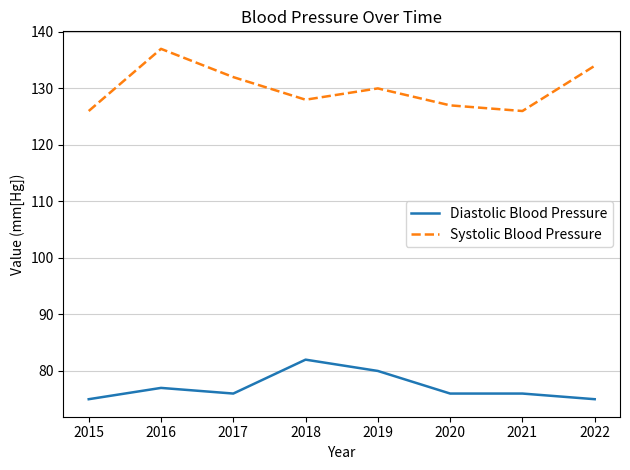

Is the value of Diastolic Blood Pressure at 2022 greater than the value of Systolic Blood Pressure at 2021?

No